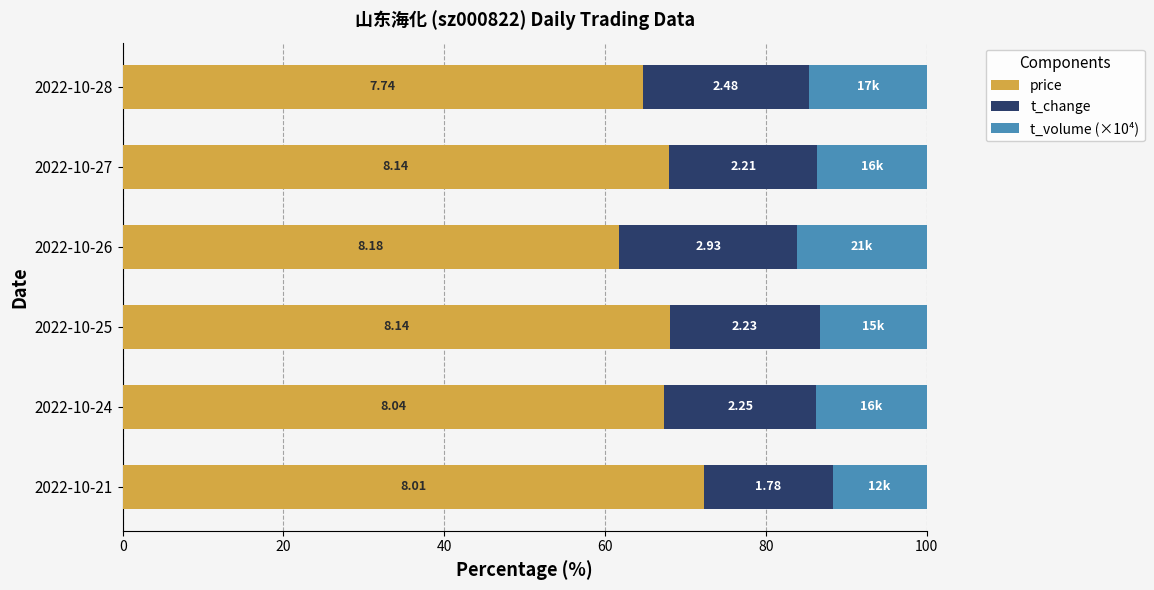

Reading left to right, transcribe all the data shown in this chart.

price: 72.3	67.4	68.1	61.8	68.0	64.7
t_change: 16.1	18.9	18.6	22.1	18.5	20.7
t_volume (×10⁴): 11.7	13.8	13.3	16.1	13.6	14.6